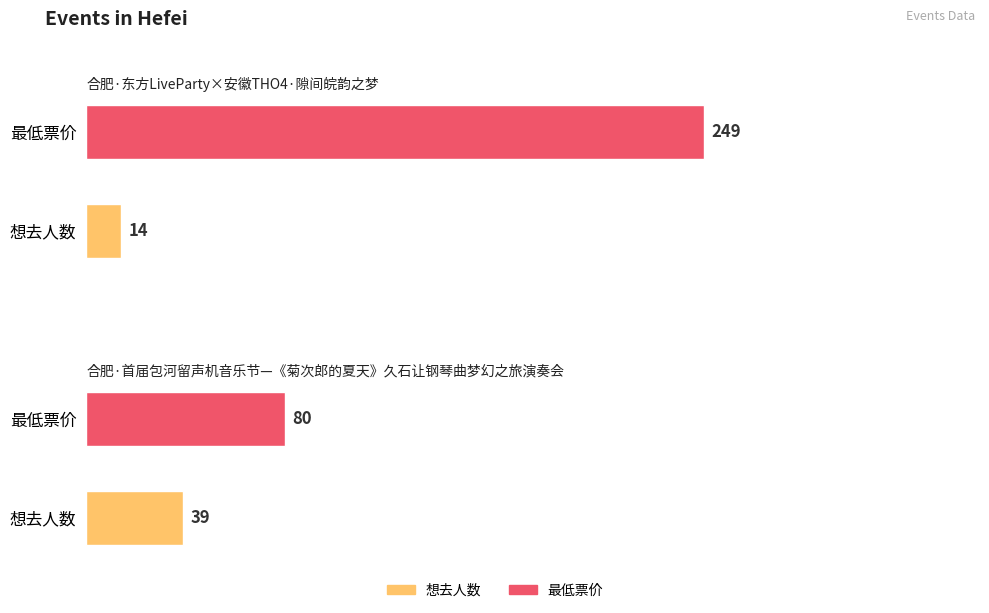

Reading left to right, list all the values displayed in this chart.

想去人数: 14	39
最低票价: 249	80